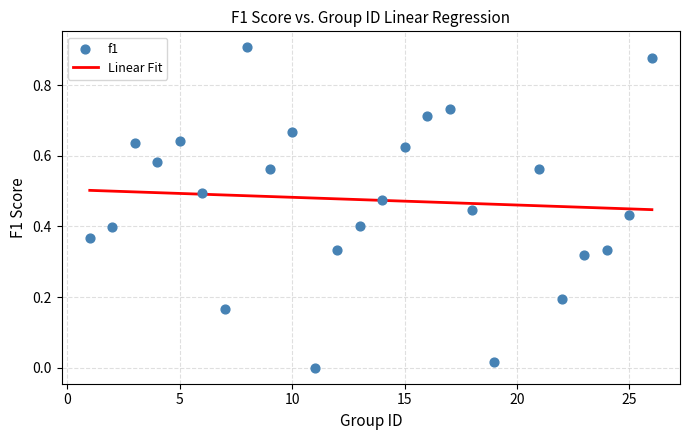

What is the range of X values (max minus min)?

25.0